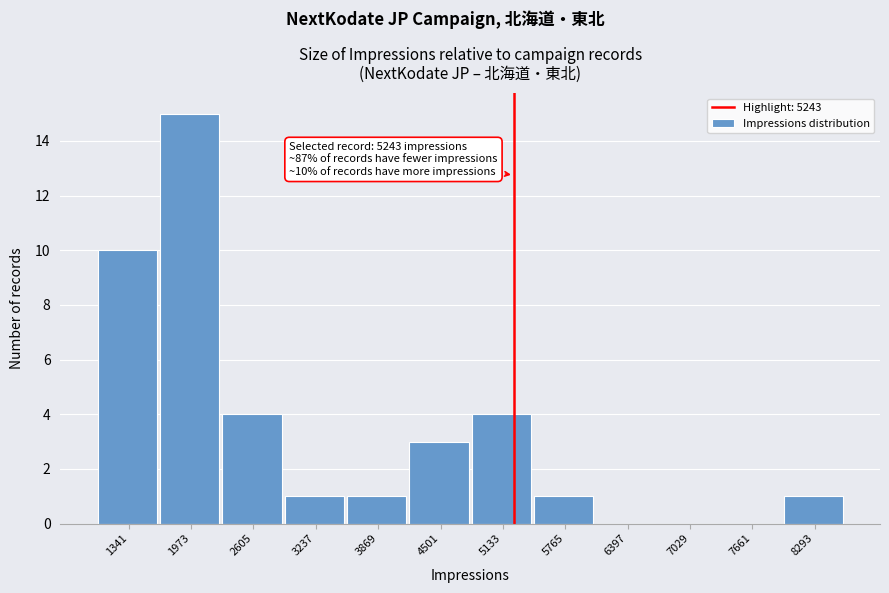

Which range on the x-axis has the tallest bar?

1700 to 2300